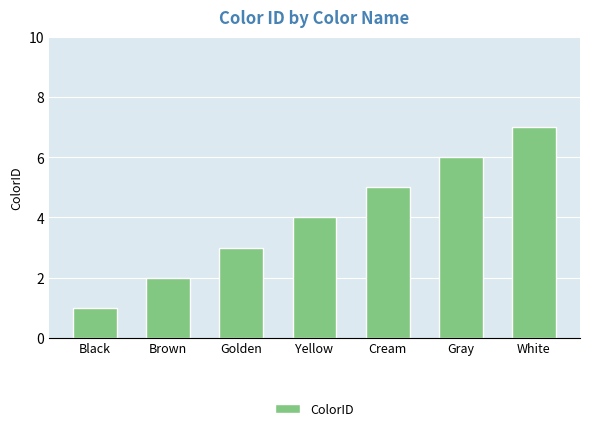

List the labels in order of value, largest first.

White, Gray, Cream, Yellow, Golden, Brown, Black